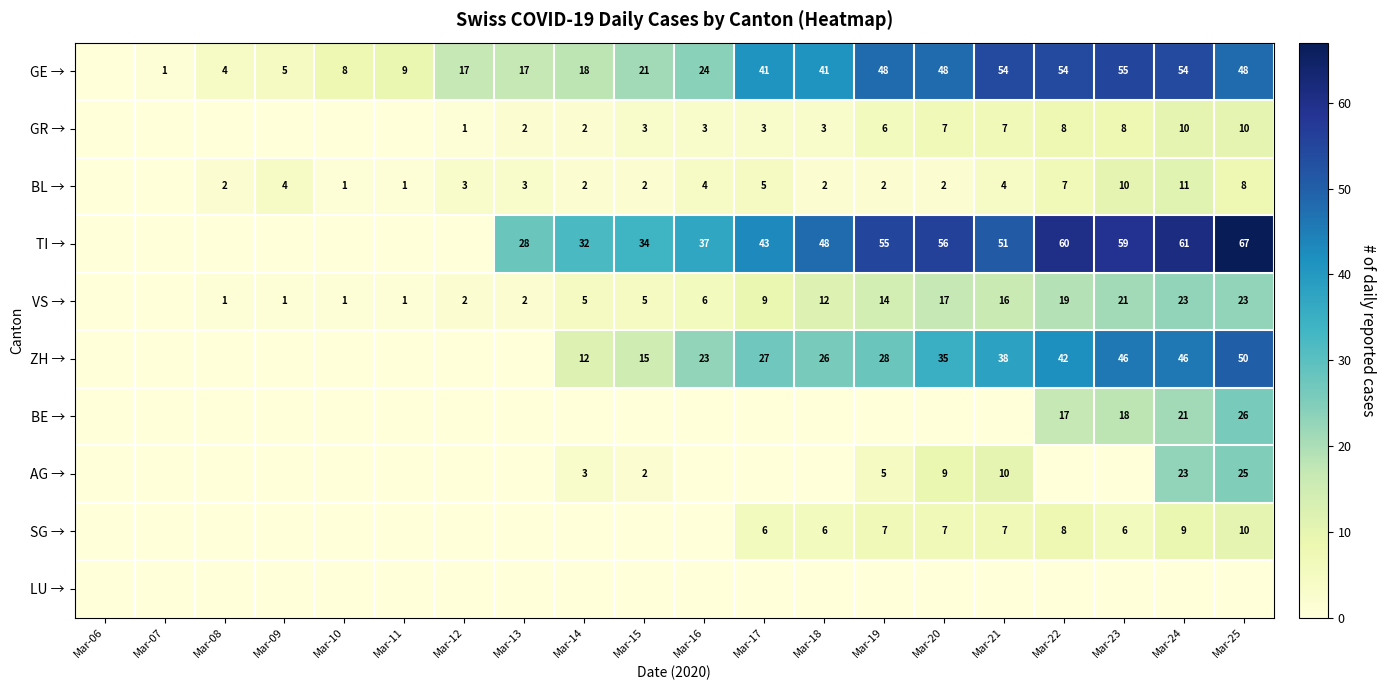

Is it true that GR → equals 6 at Mar-19?

True